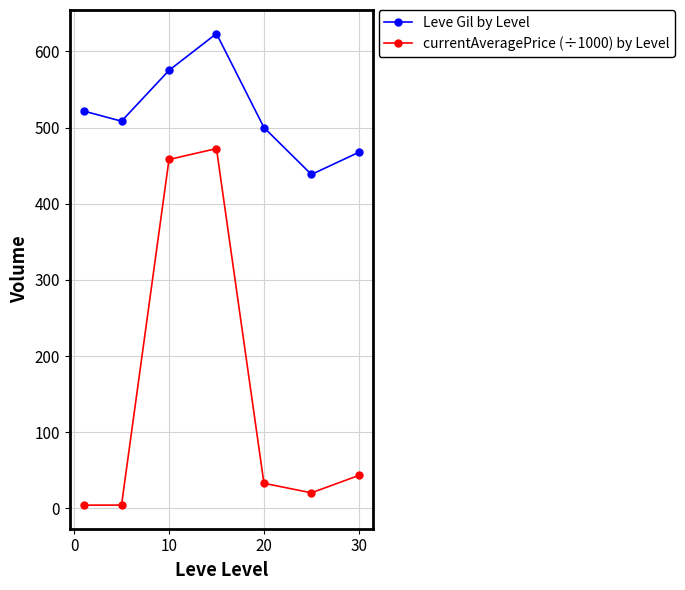

In Leve Gil by Level, how many points are higher than both neighbors (excluding endpoints)?

1